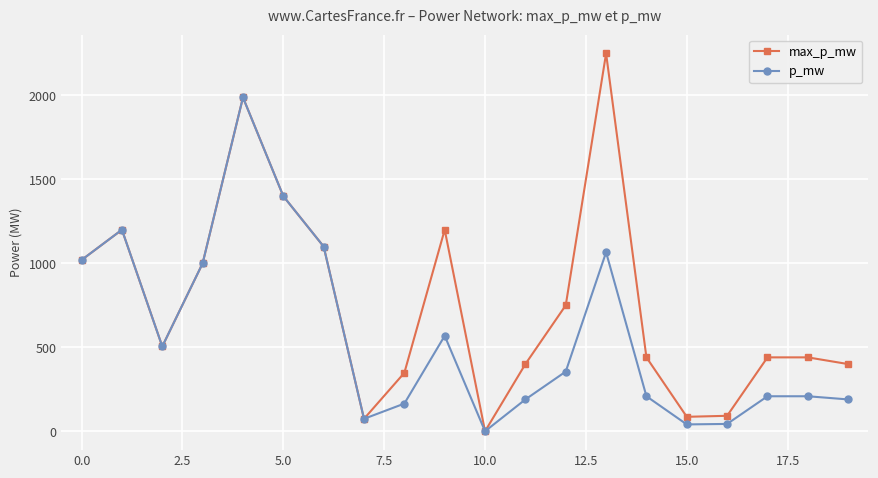

List the series in order of their peak value, lowest first.

p_mw, max_p_mw